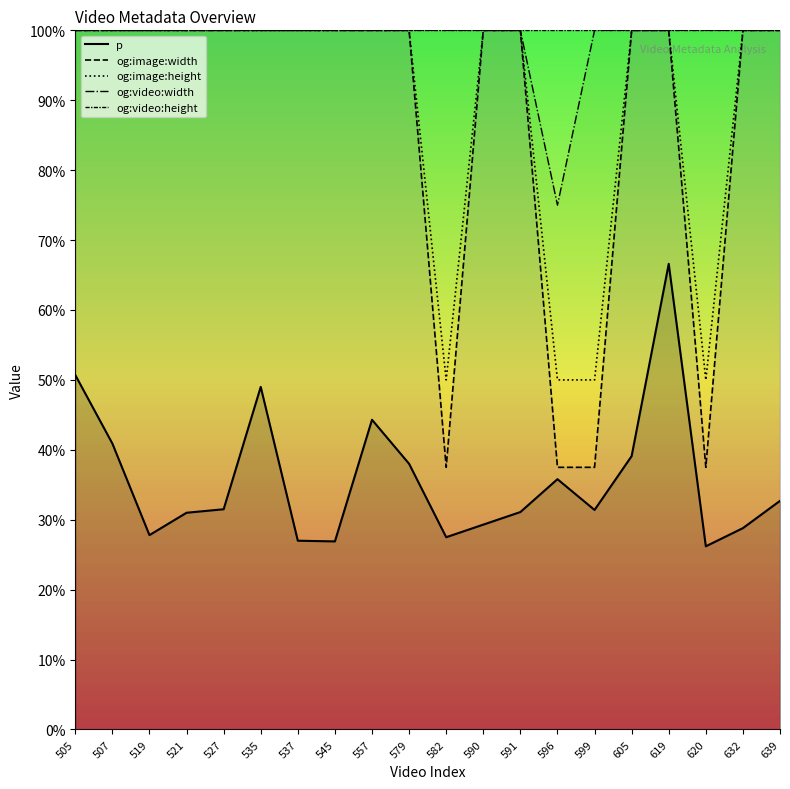

True or false: og:video:width has more than 2 points higher than both neighbors.

False